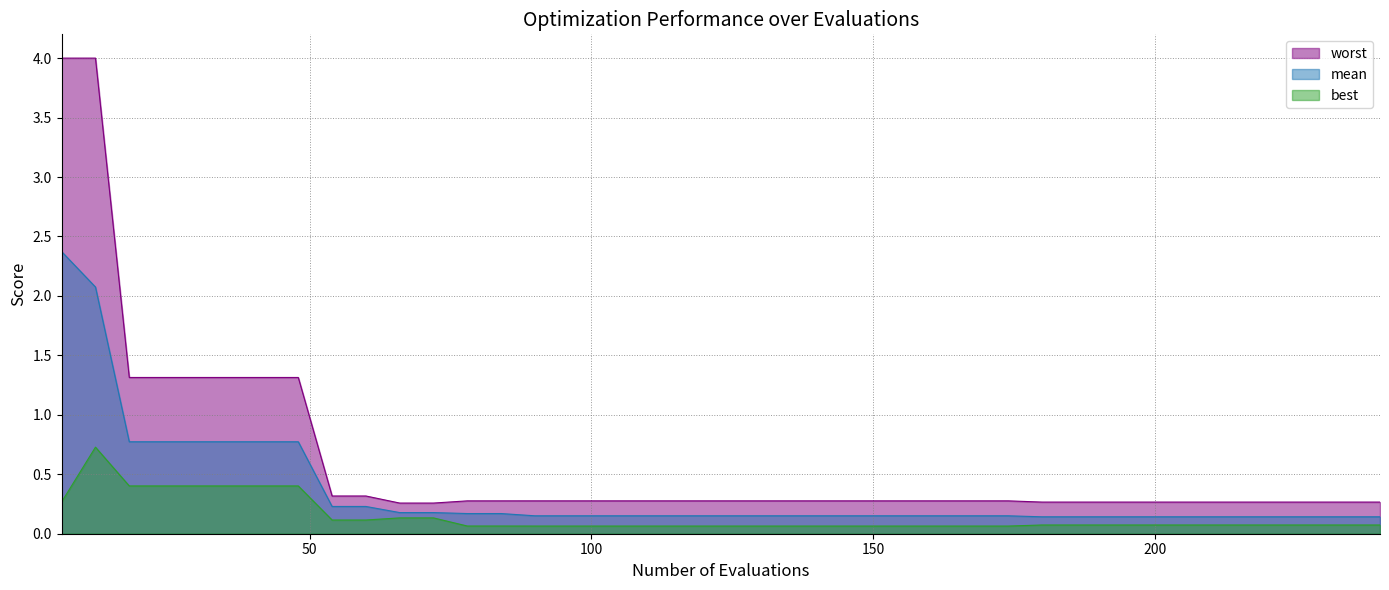

How many lines are shown in the chart?

3